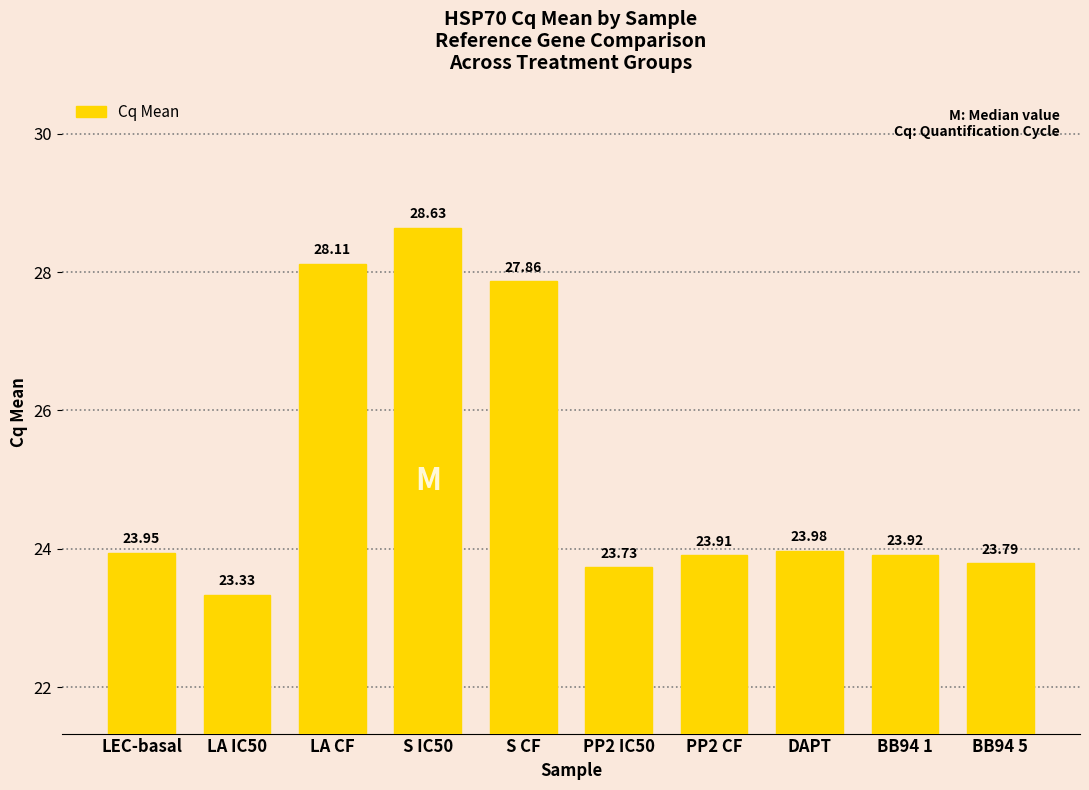

What is the ratio of the value at DAPT to the value at LA IC50?

1.0